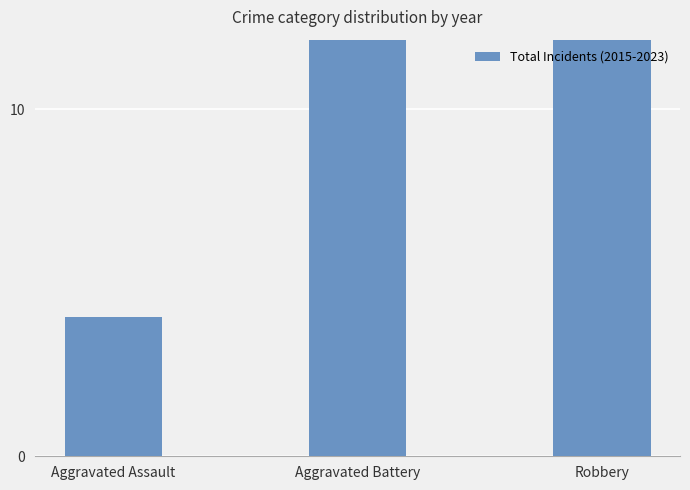

The chart shows a value of 16 at Aggravated Battery. True or false?

True